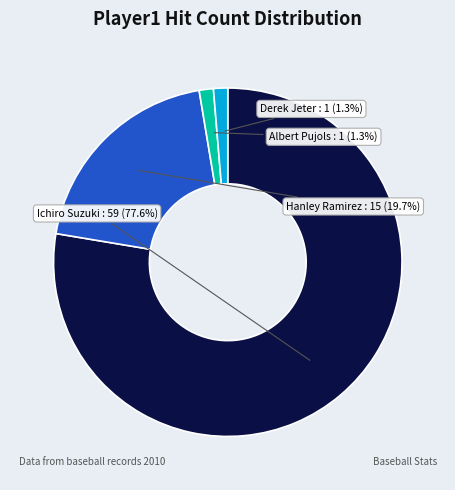

Count the number of slices in the pie.

4